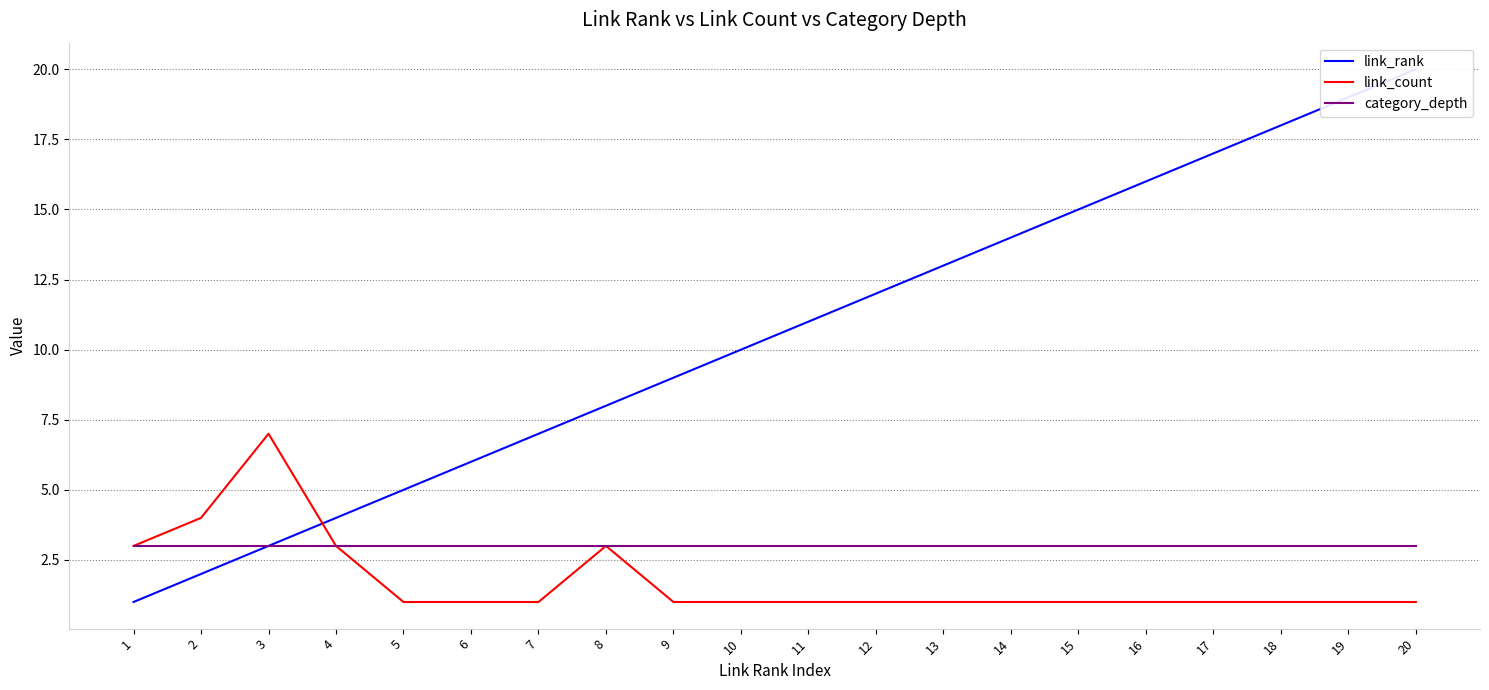

Is this an area chart (filled region under the line)?

No